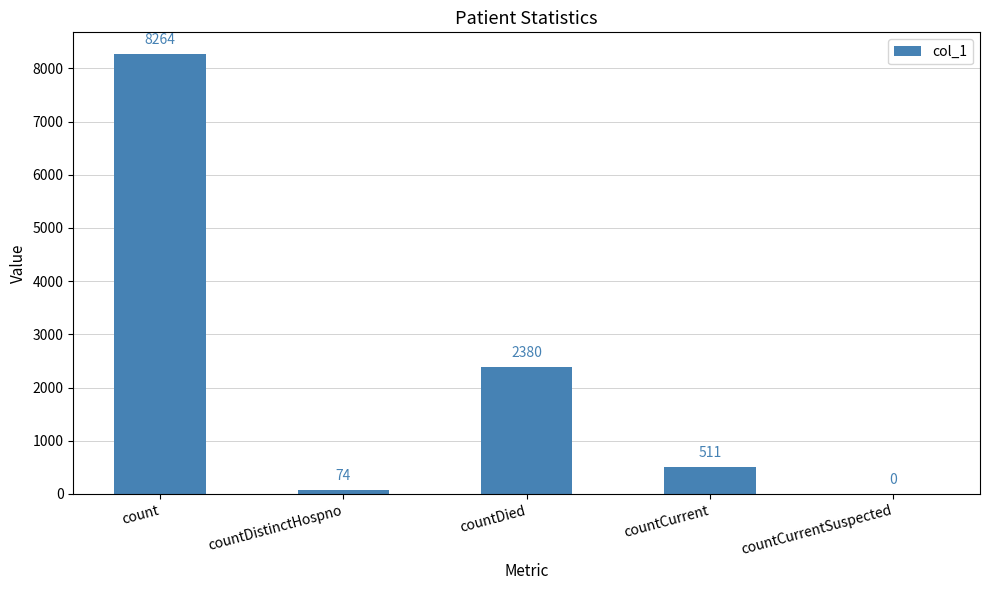

How many categories are shown in the chart?

5